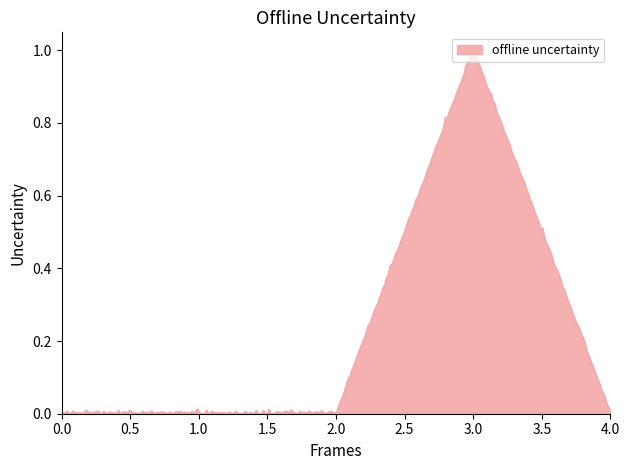

What is the difference between the maximum and minimum values?

1